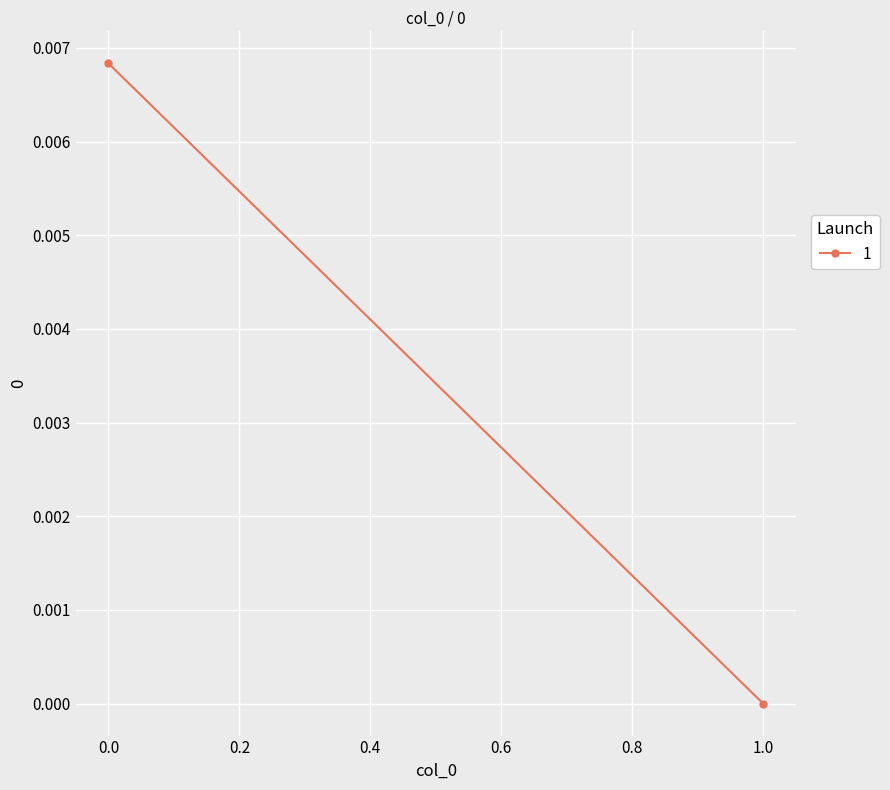

At which label is the value closest to 0?

1